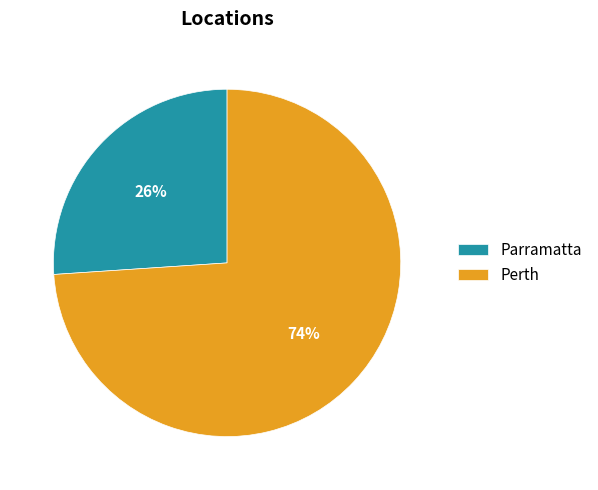

How many segments does this pie chart have?

2